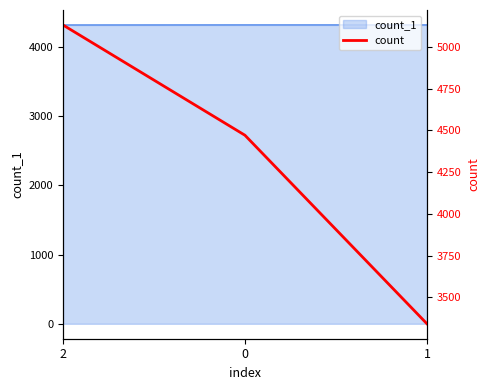

Rank the categories by value from lowest to highest.

1, 0, 2